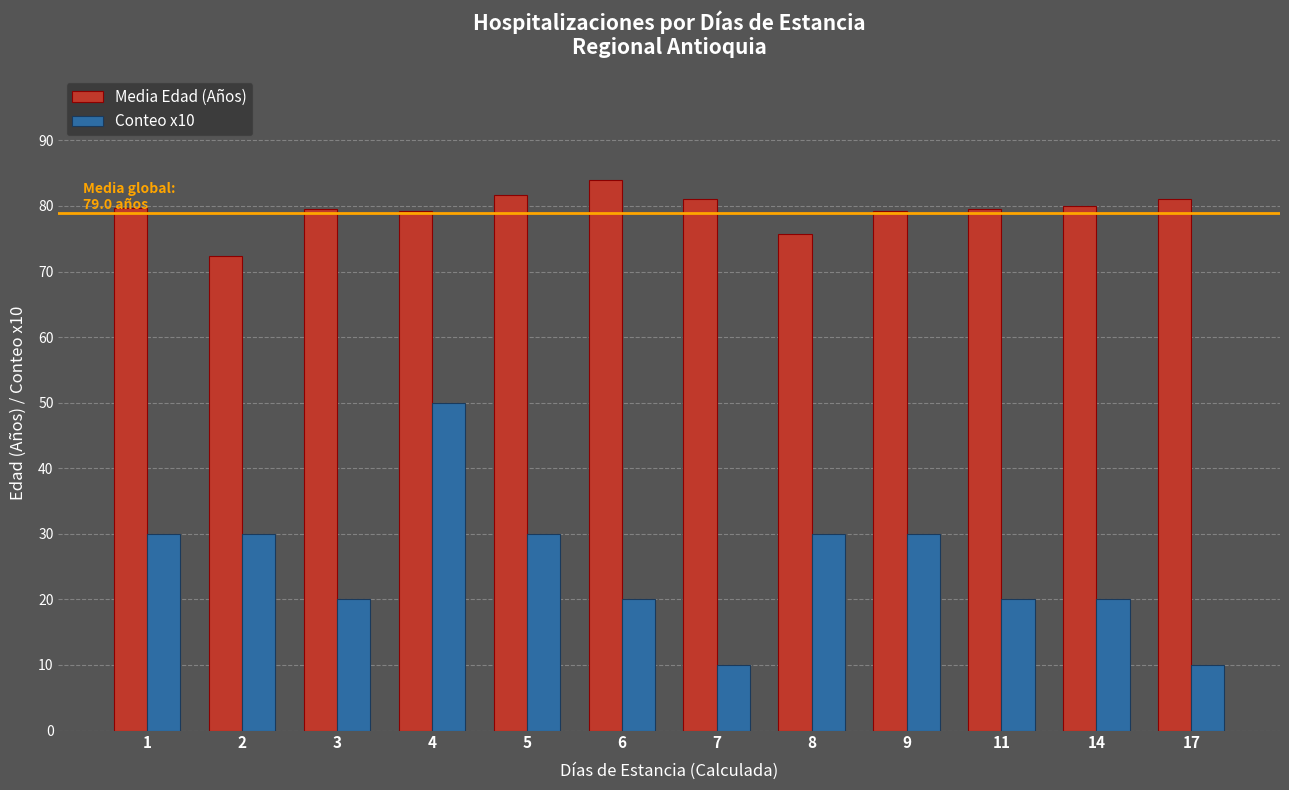

Rank the series by their average value, from lowest to highest.

Conteo x10, Media Edad (Años)